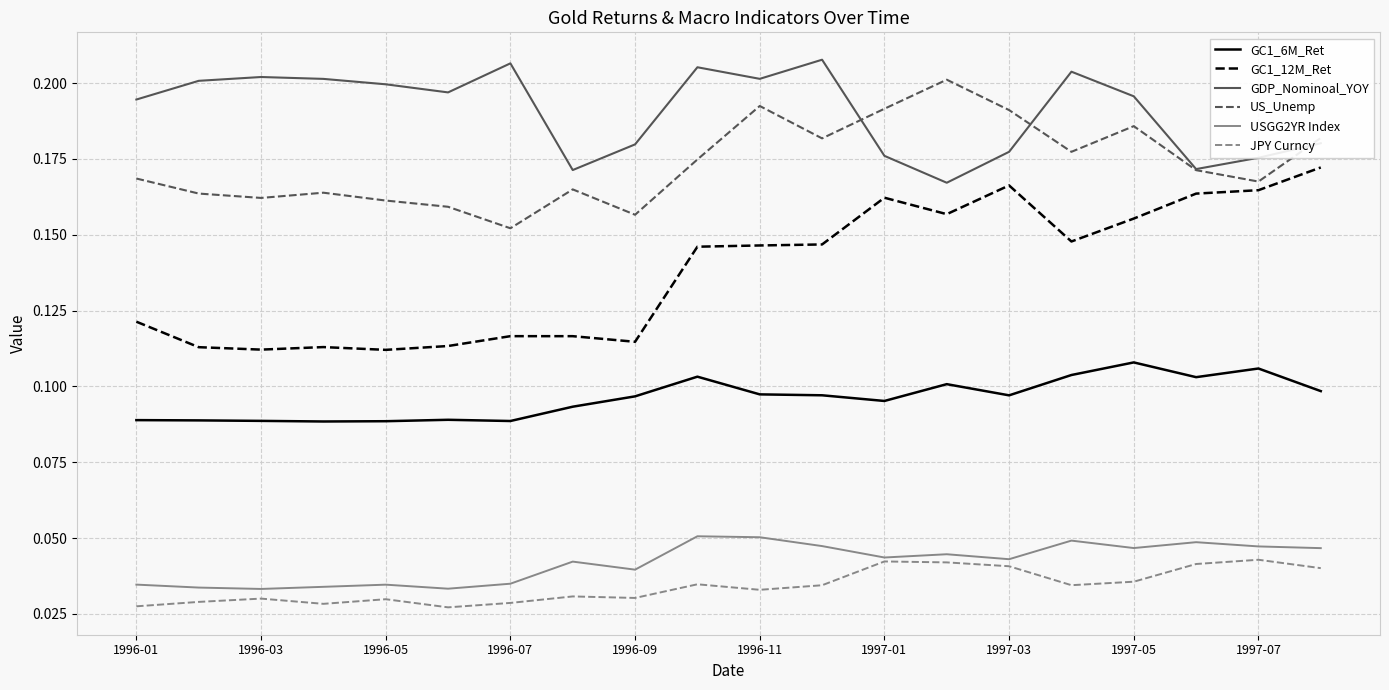

True or false: GC1_6M_Ret and JPY Curncy cross at least once.

False